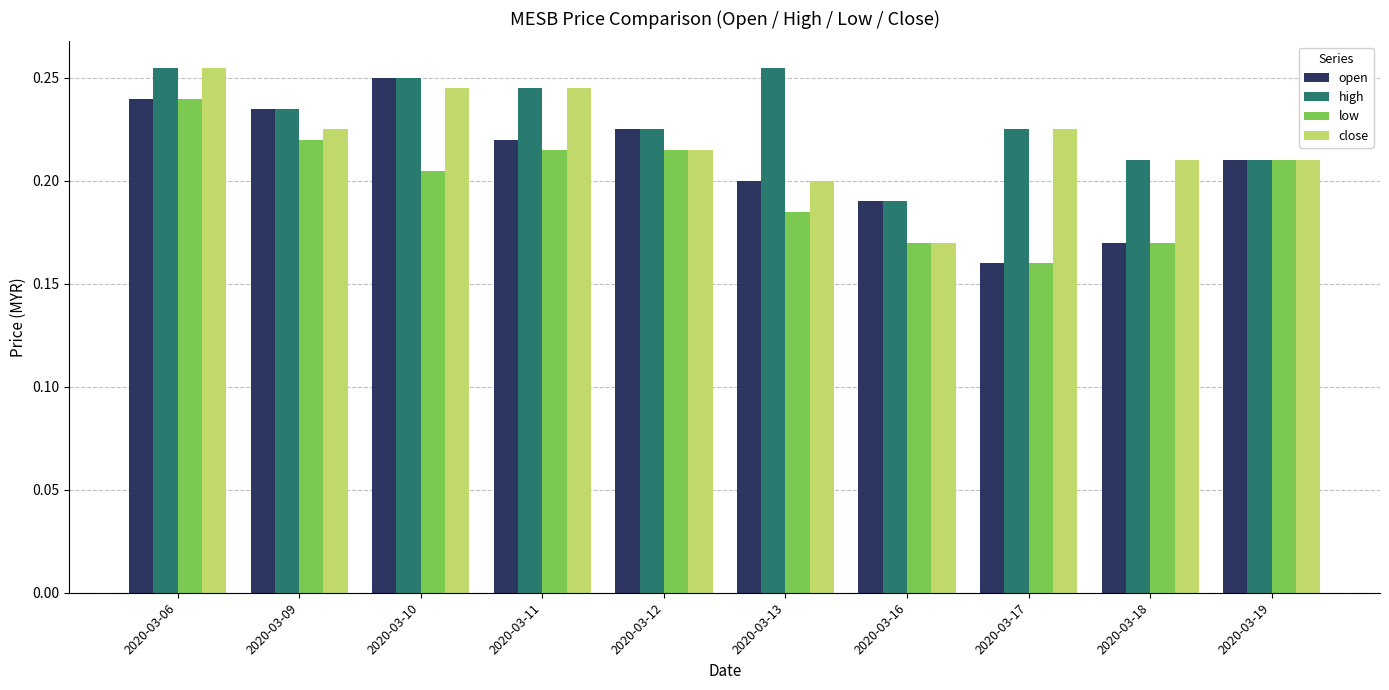

Is it true that high equals 0.2 at 2020-03-17?

True